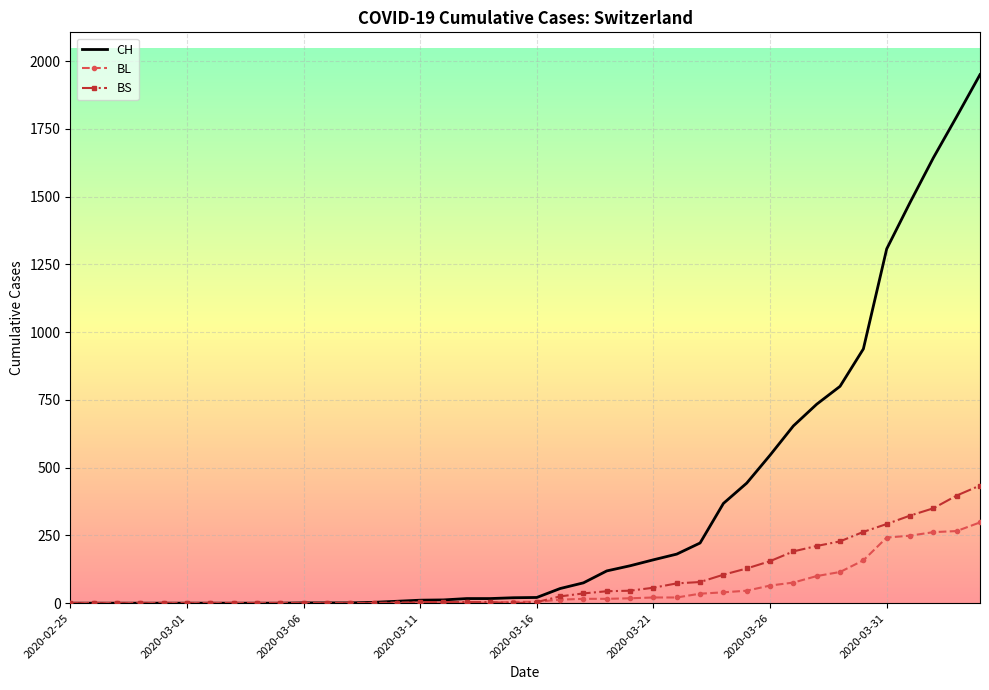

List the series in order of their peak value, lowest first.

BL, BS, CH